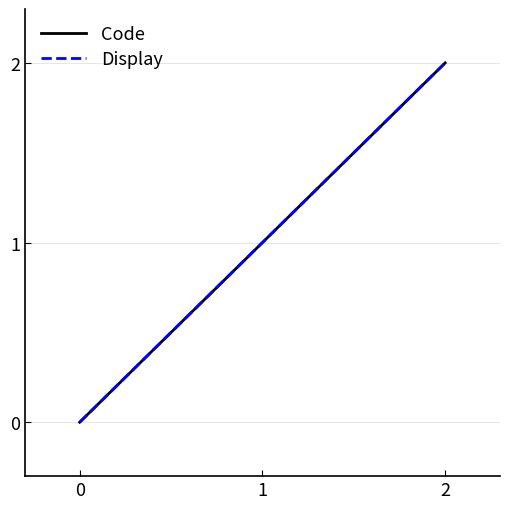

Is this an area chart (filled region under the line)?

No